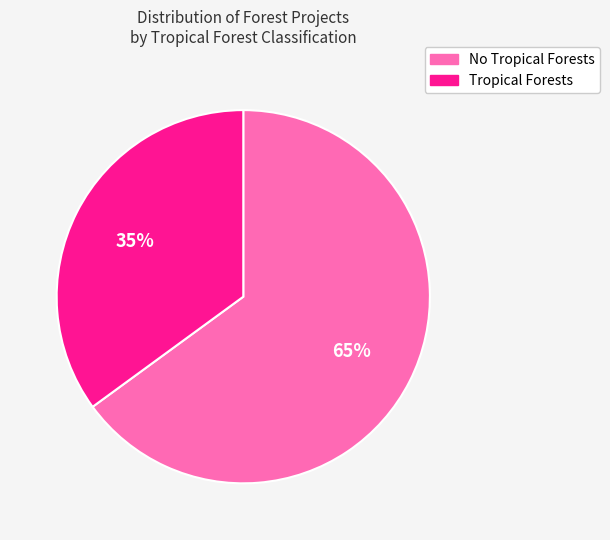

What is the largest slice in the pie chart?

No Tropical Forests